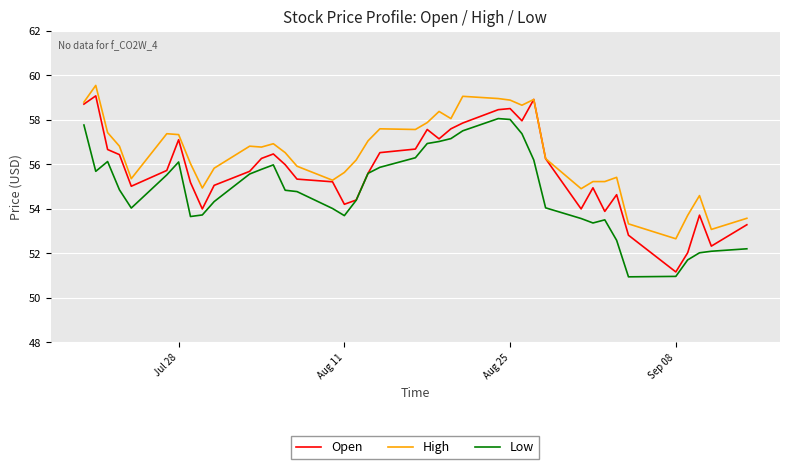

Rank the series by their average value, from lowest to highest.

Low, Open, High